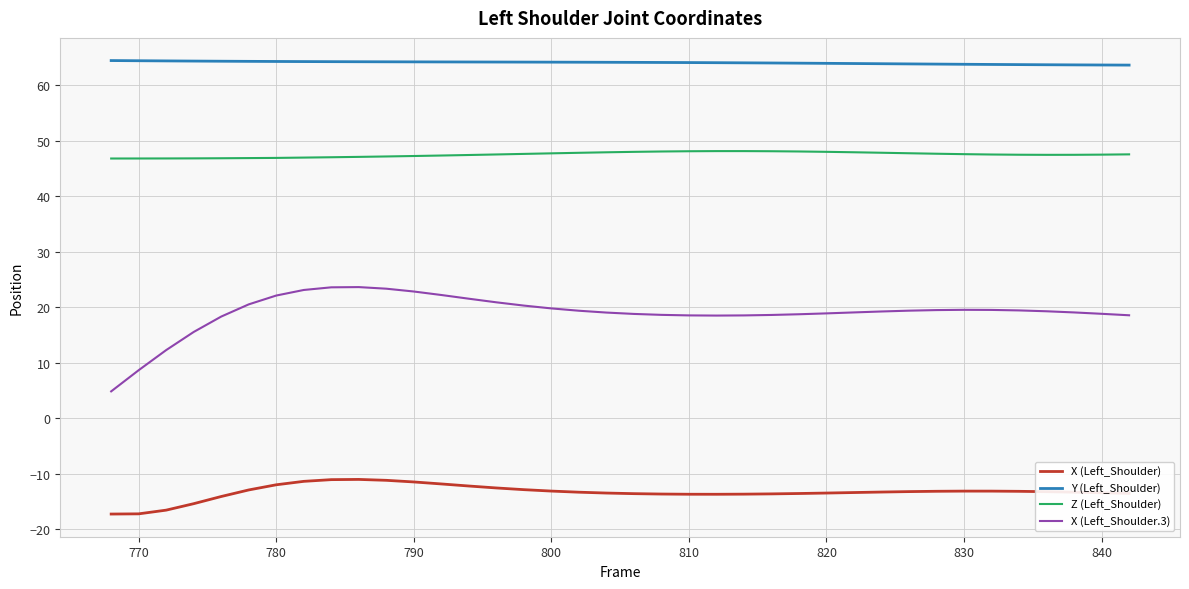

Rank the series by their average value, from lowest to highest.

X (Left_Shoulder), X (Left_Shoulder.3), Z (Left_Shoulder), Y (Left_Shoulder)